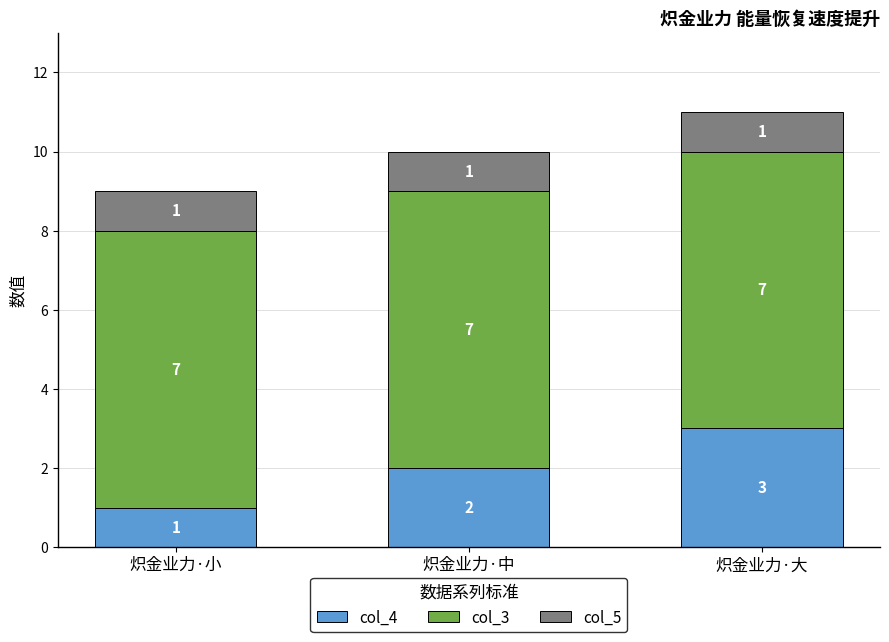

The col_4 series shows 1 at 炽金业力·小. True or false?

True